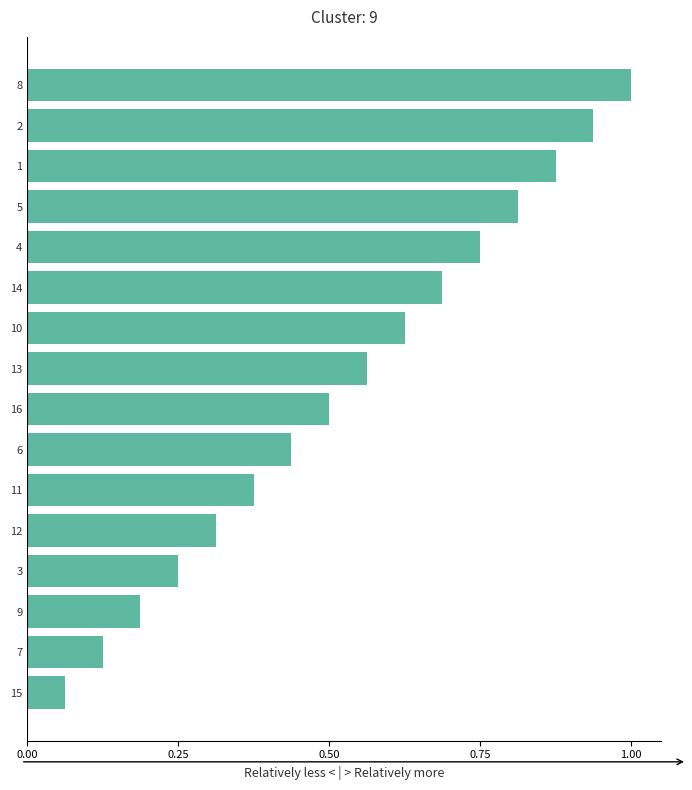

Rank the categories by value from lowest to highest.

15, 7, 9, 3, 12, 11, 6, 16, 13, 10, 14, 4, 5, 1, 2, 8